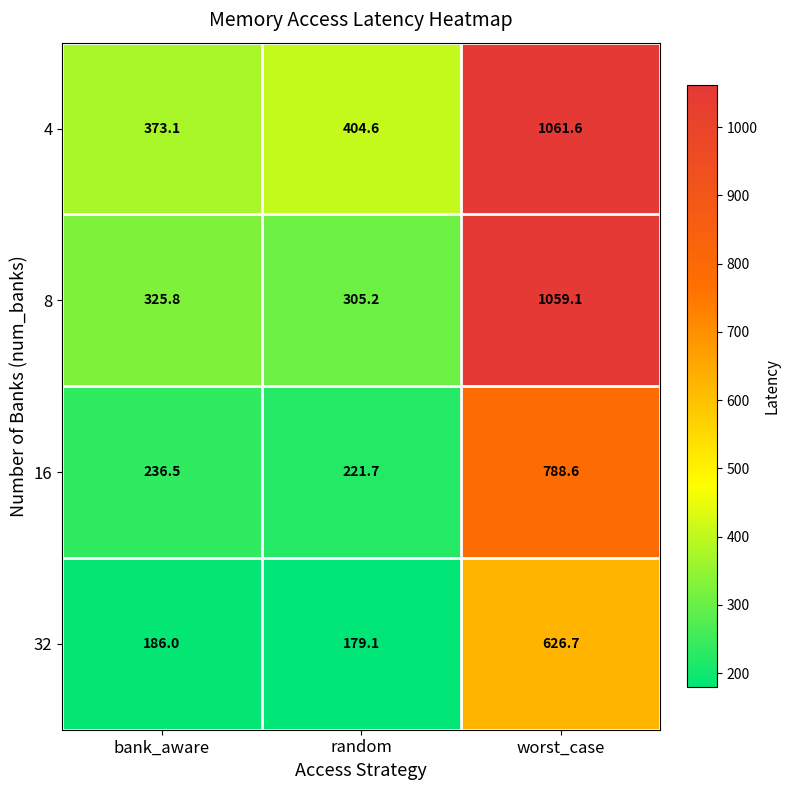

Where is 4 nearest to the value 717?

random